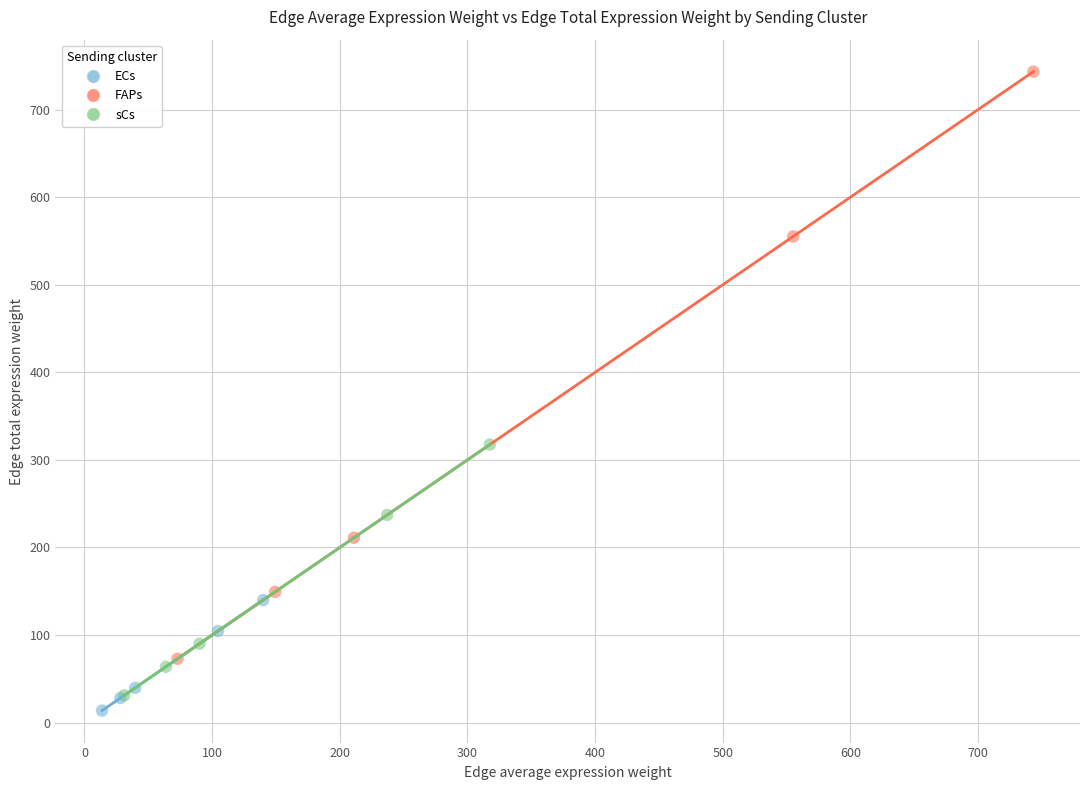

Which series contains the highest Y value?

FAPs